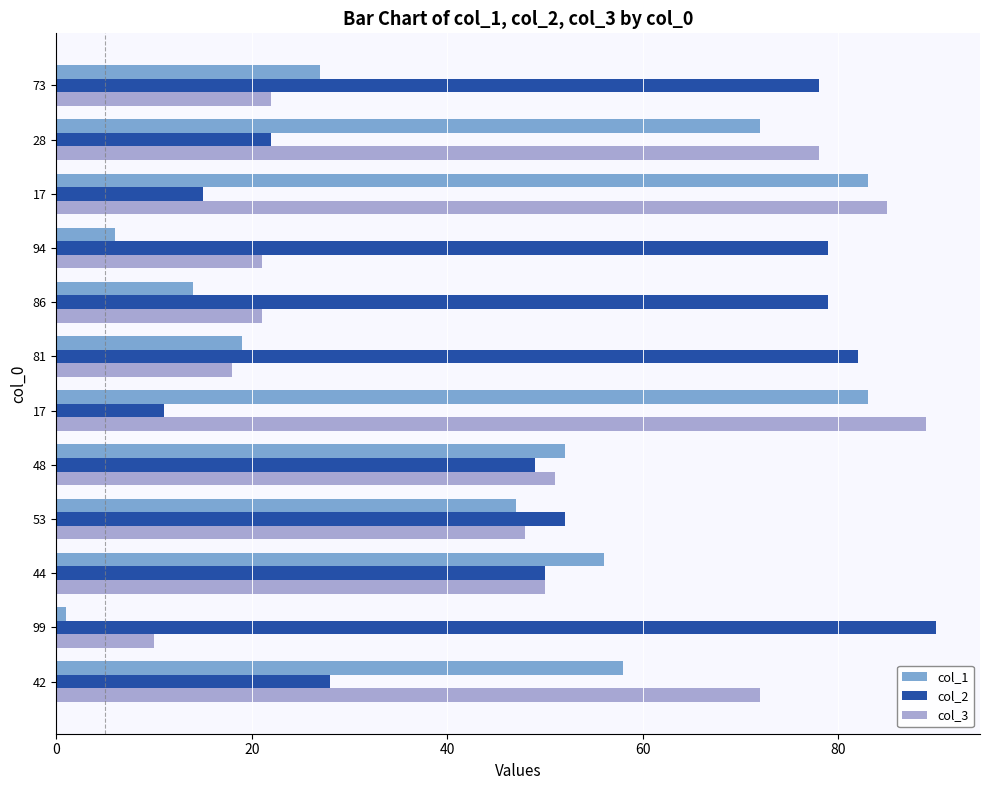

Reading left to right, extract all data points from this chart.

col_1: 27	72	83	6	14	19	83	52	47	56	1	58
col_2: 78	22	15	79	79	82	11	49	52	50	90	28
col_3: 22	78	85	21	21	18	89	51	48	50	10	72